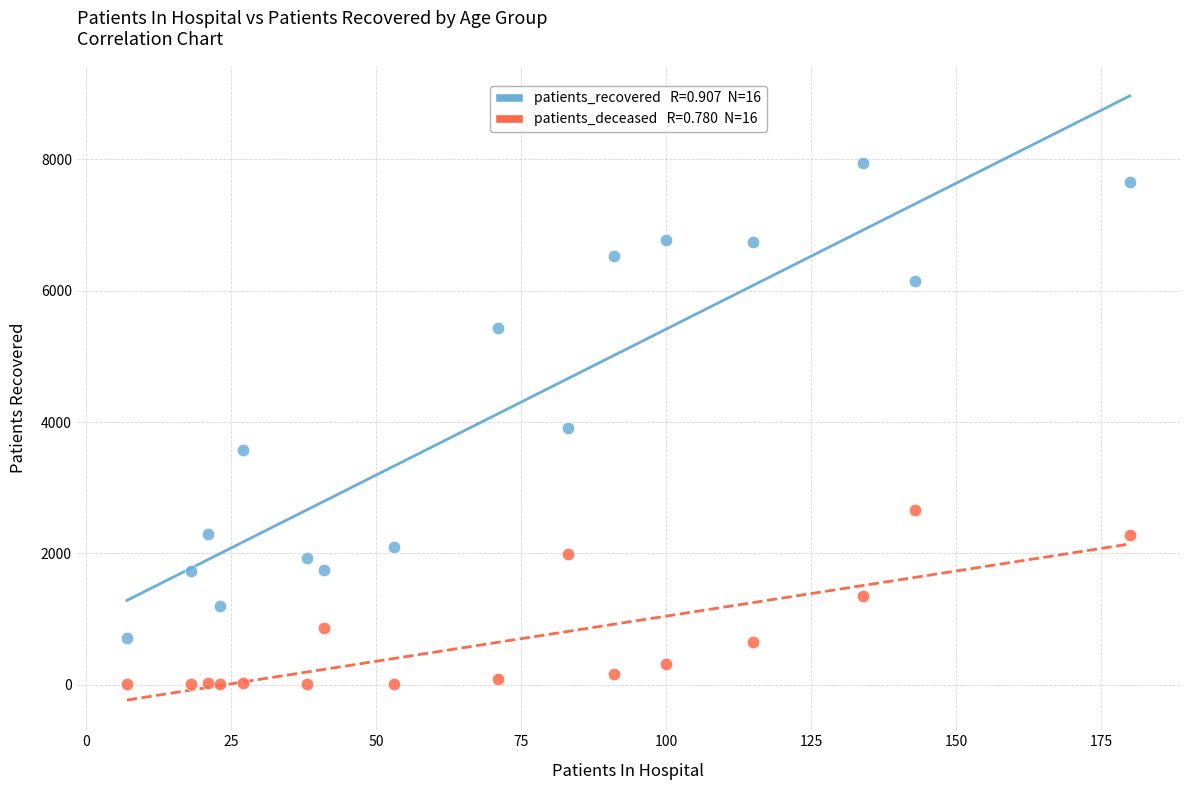

Across all data points, what is the range of X values (max minus min)?

173